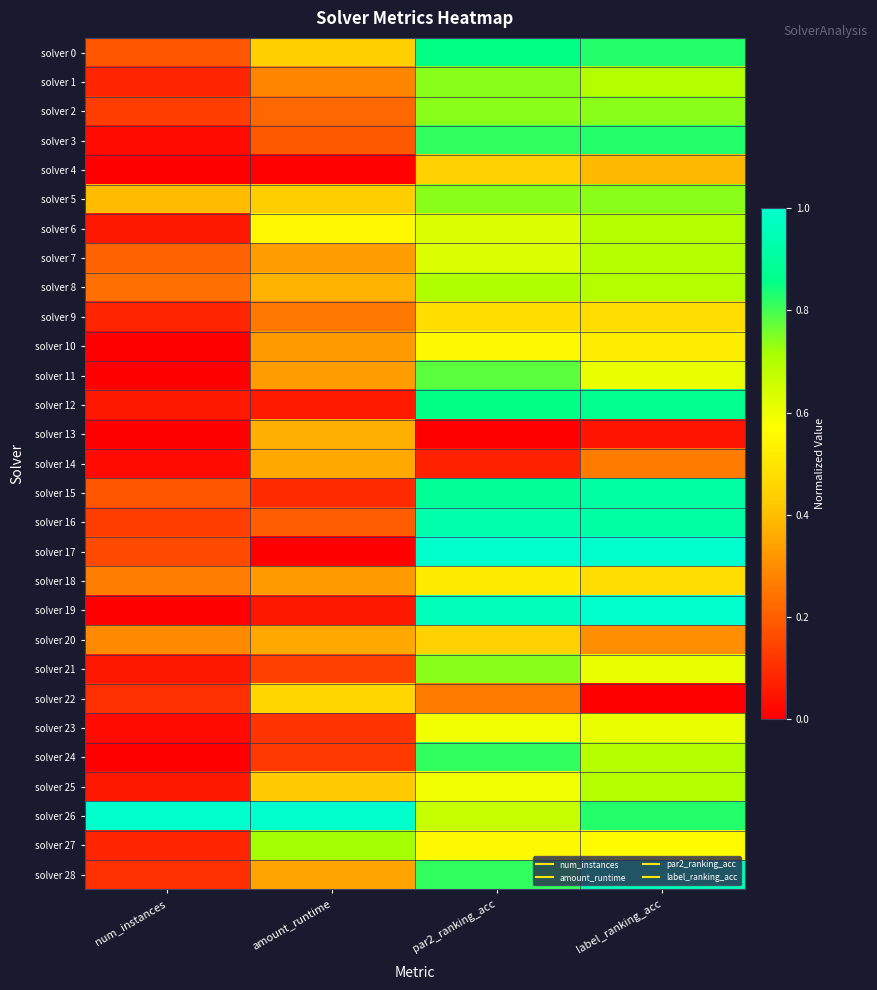

At which category is the sum across all series the highest?

par2_ranking_acc